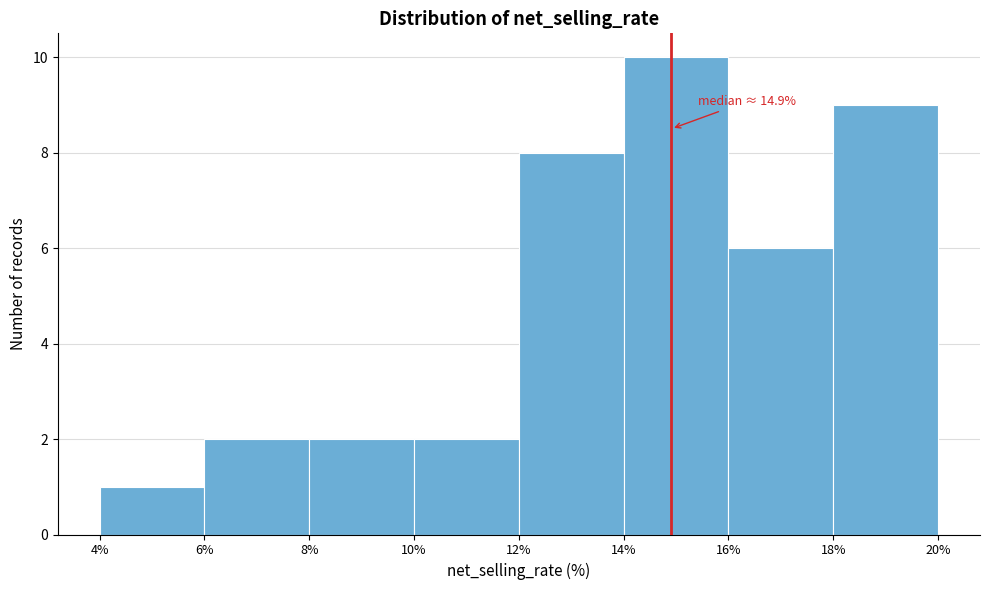

Over which range of the x-axis is the bar tallest?

14% to 16%